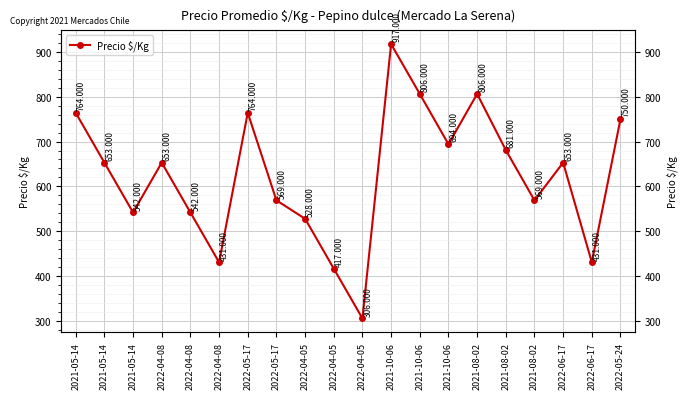

List the labels in order of value, smallest first.

2022-04-05, 2022-04-05, 2022-04-08, 2022-06-17, 2022-04-05, 2021-05-14, 2022-04-08, 2022-05-17, 2021-08-02, 2021-05-14, 2022-04-08, 2022-06-17, 2021-08-02, 2021-10-06, 2022-05-24, 2021-05-14, 2022-05-17, 2021-10-06, 2021-08-02, 2021-10-06